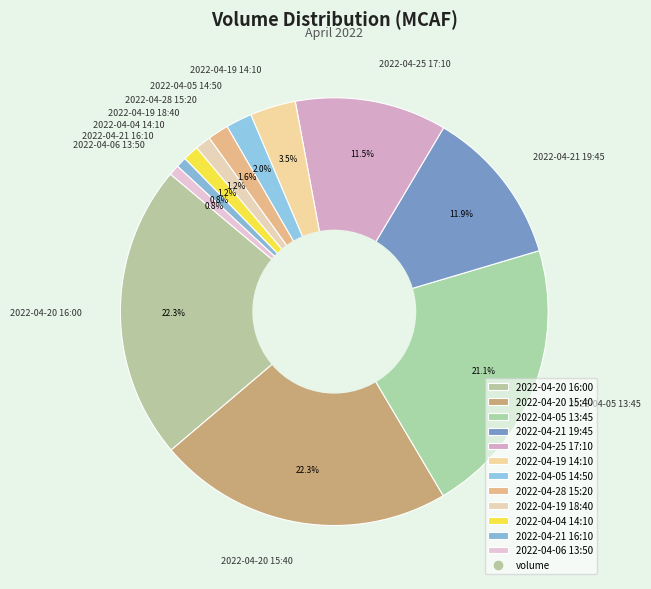

Combined, do 2022-04-20 16:00 and 2022-04-21 19:45 account for over 50%?

No